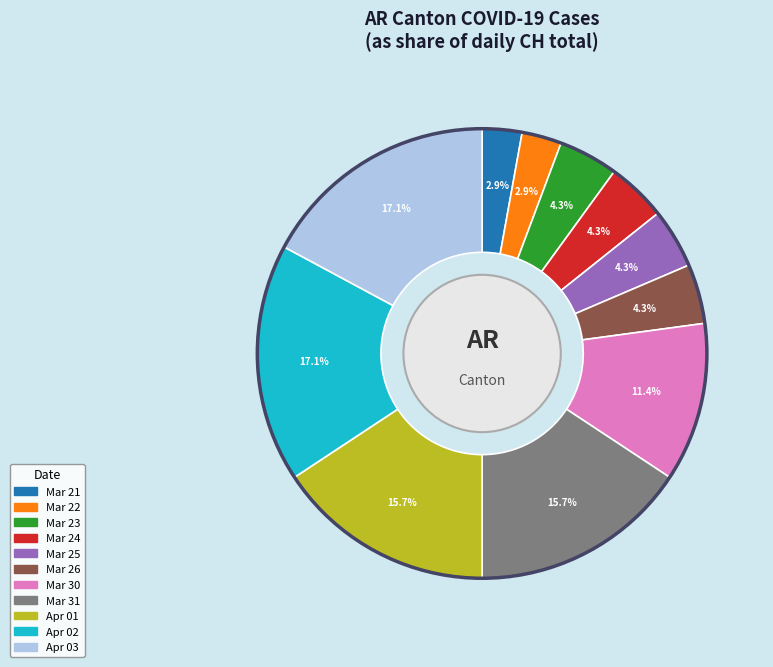

Is there a majority slice in this chart?

No